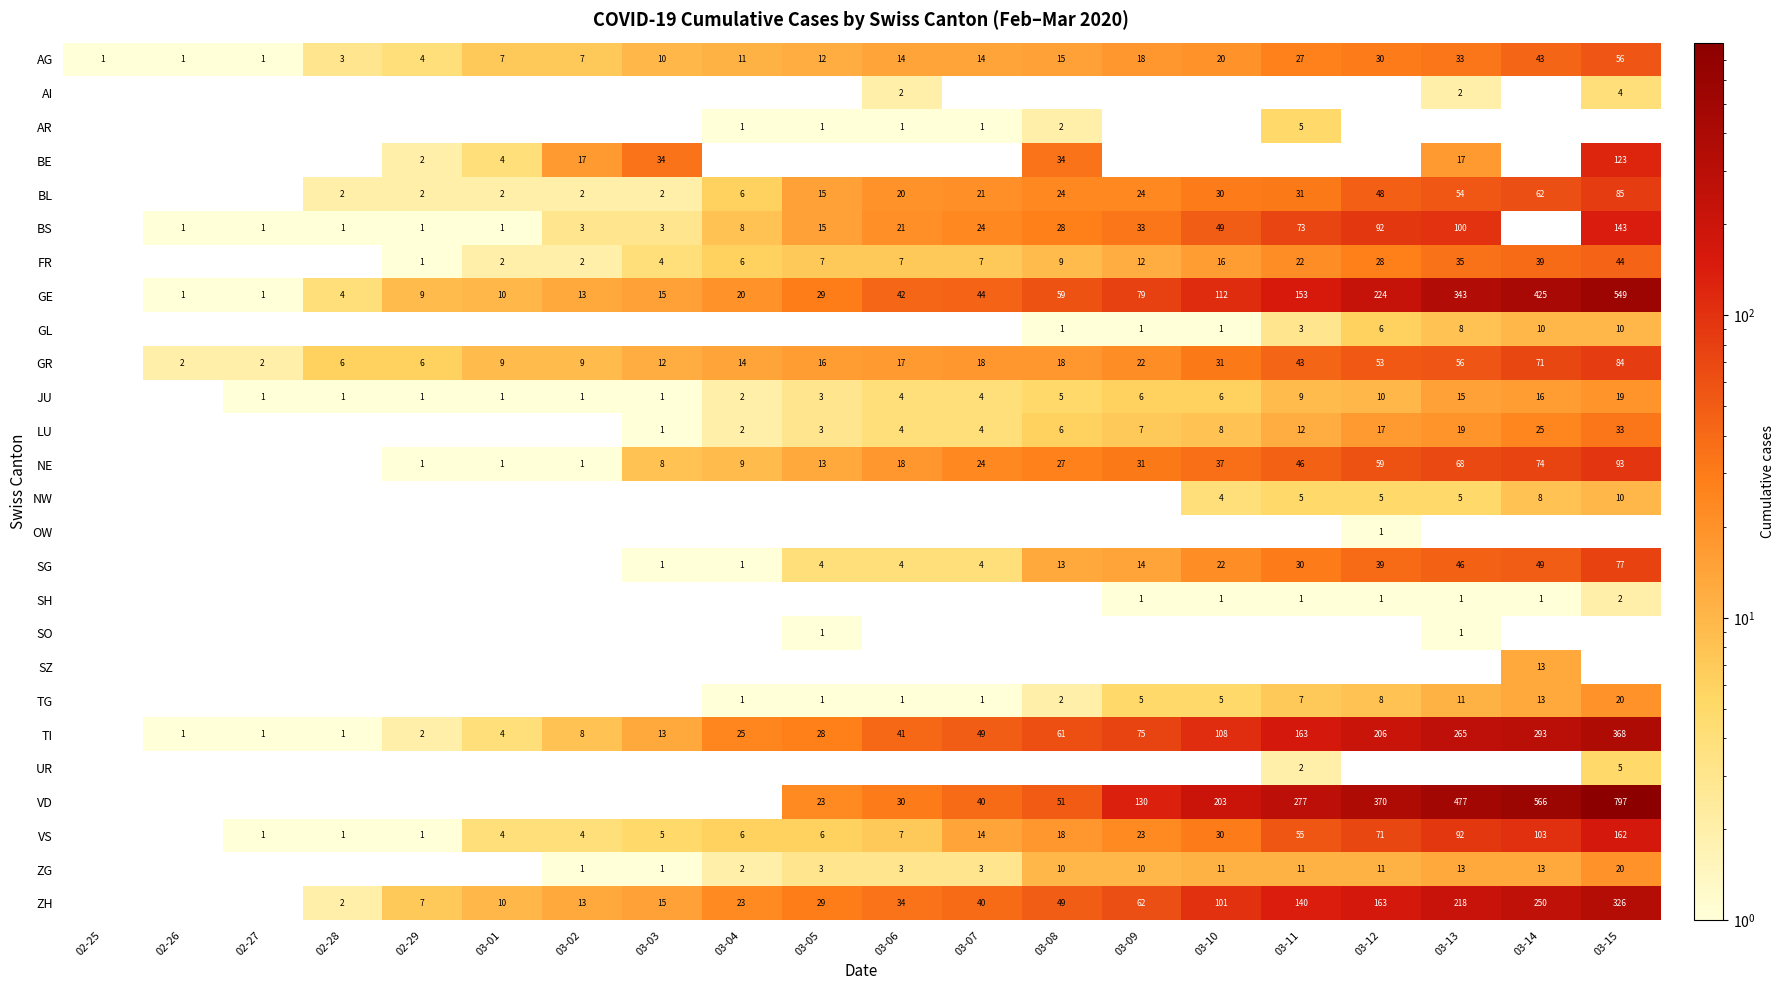

The value of GR at 03-12 is 32. True or false?

False